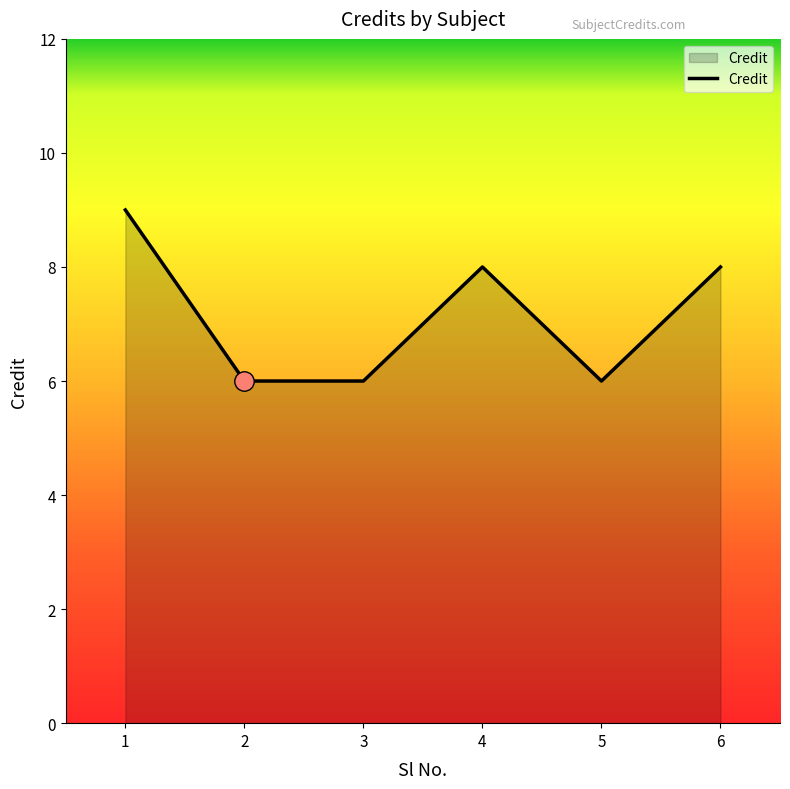

What value does the data have at 3?

6